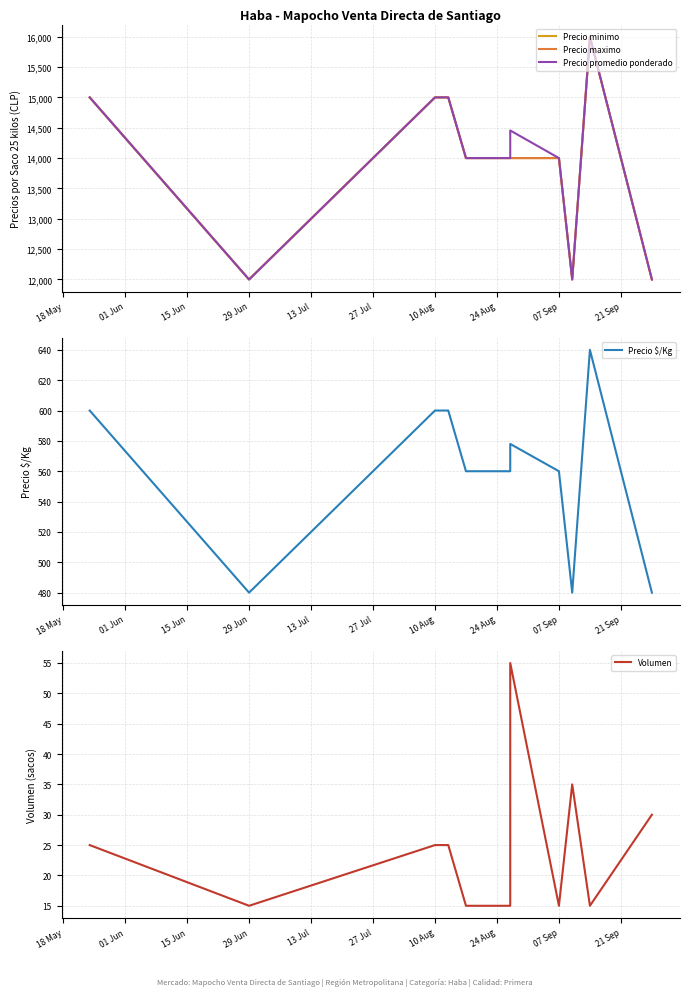

Reading left to right, transcribe all the data shown in this chart.

Precio minimo: 15000	12000	15000	15000	14000	14000	14000	14000	14000	12000	16000	12000
Precio maximo: 15000	12000	15000	15000	14000	14000	14000	14000	14000	12000	16000	12000
Precio promedio ponderado: 15000	12000	15000	15000	14000	14000	14000	14455	14000	12000	16000	12000
Precio $/Kg: 600	480	600	600	560	560	560	578	560	480	640	480
Volumen: 25	15	25	25	15	15	15	55	15	35	15	30